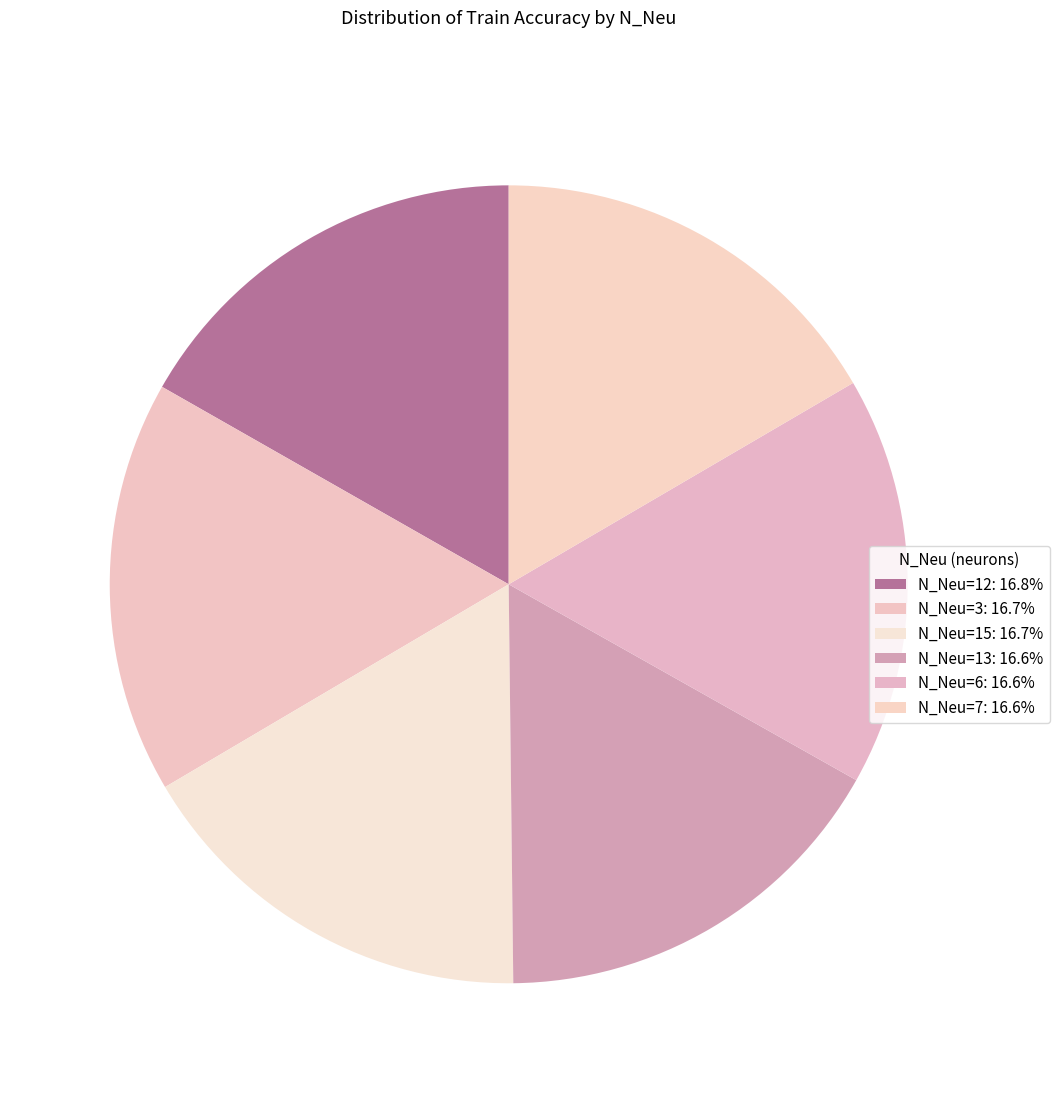

Which slice is the smallest?

7